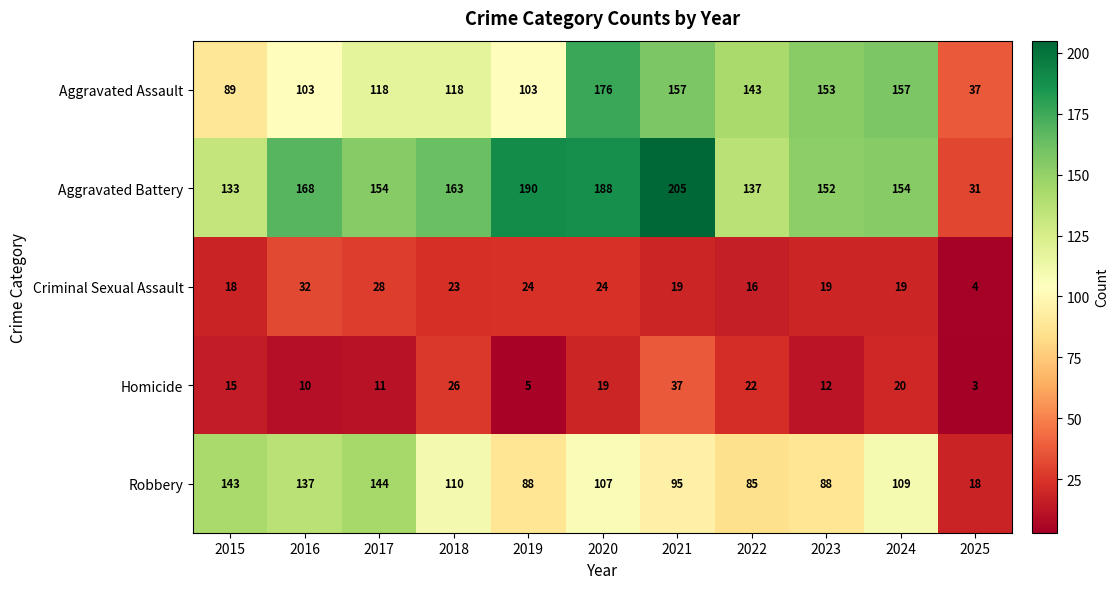

The Homicide series shows 19 at 2020. True or false?

True